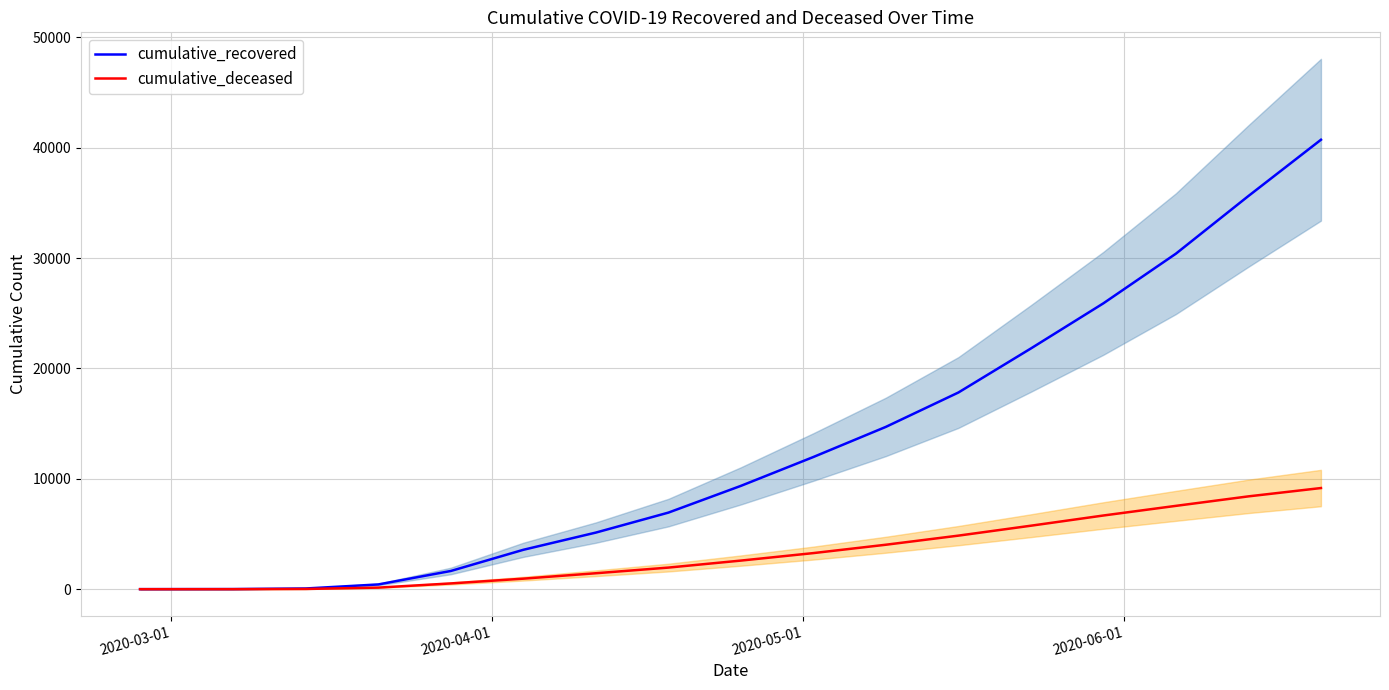

Is this an area chart (filled region under the line)?

No